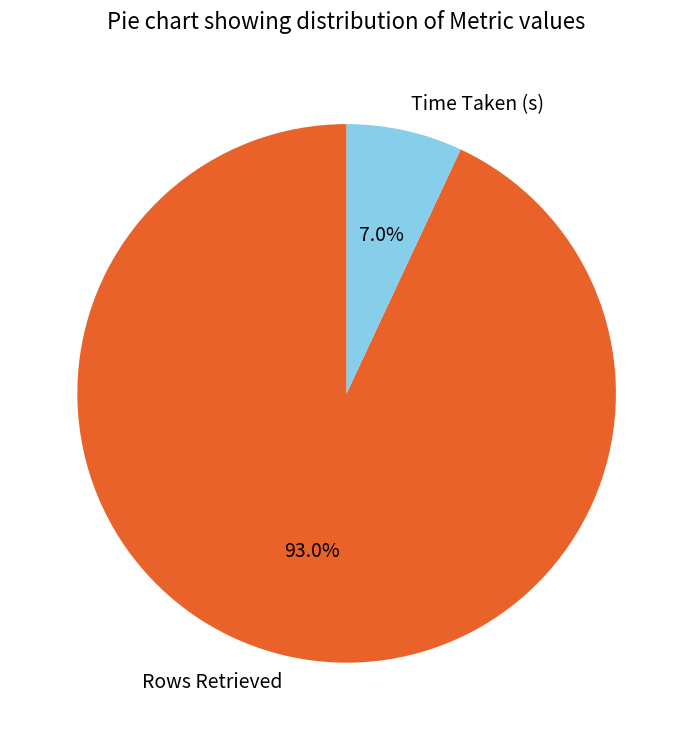

How many segments does this pie chart have?

2